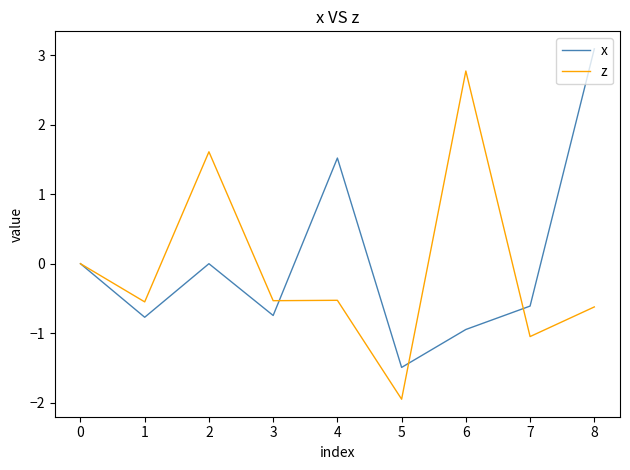

What are all the series names shown in the legend?

x, z